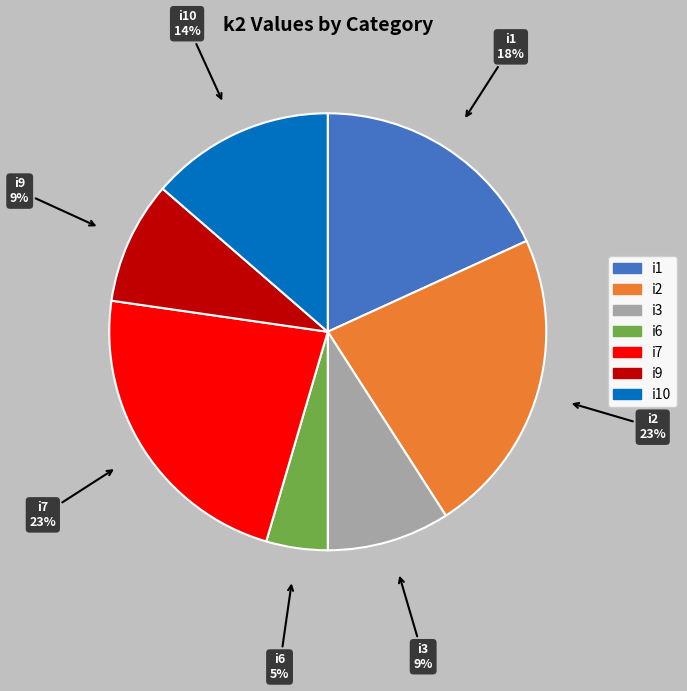

To the nearest percent, what is the average slice percentage?

14%